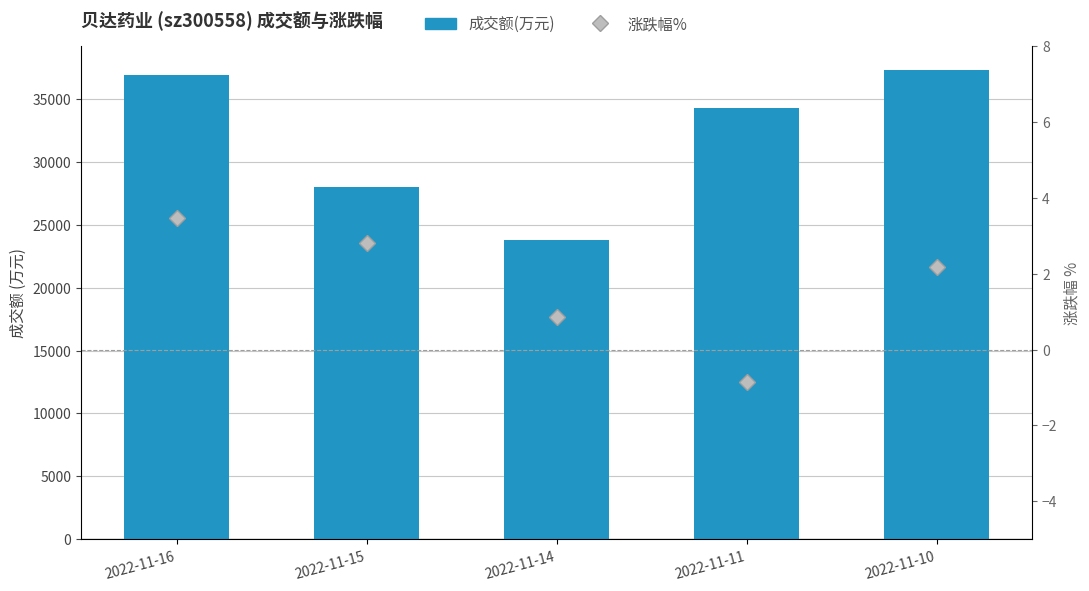

What are all the series names shown in the legend?

成交额(万元), 涨跌幅%